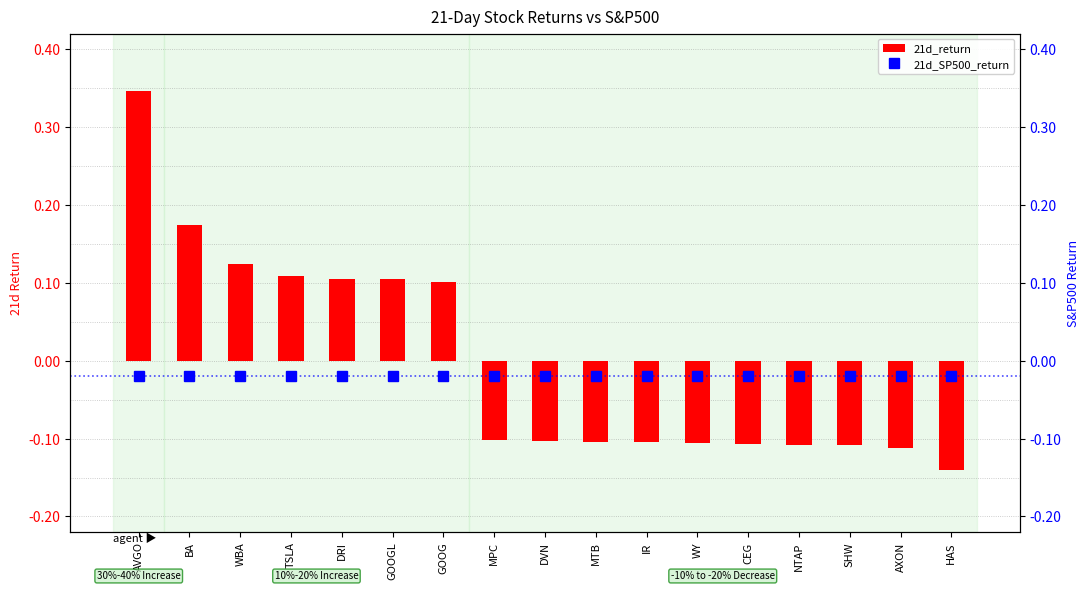

What is the value of the 14th bar from the left?

-0.1